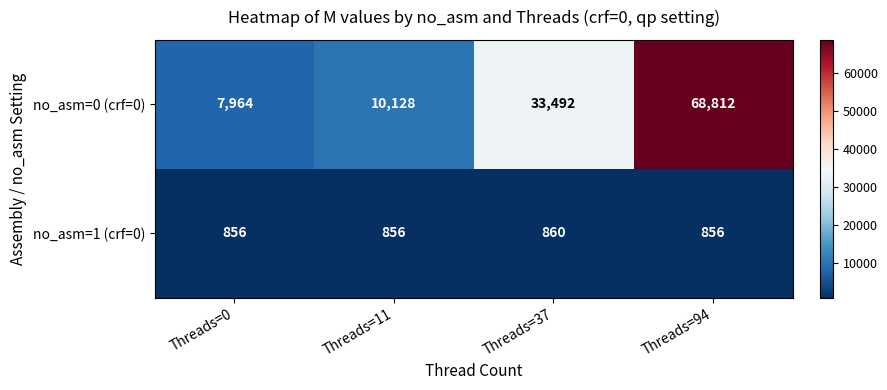

Rank the series by their average value, from lowest to highest.

no_asm=1 (crf=0), no_asm=0 (crf=0)